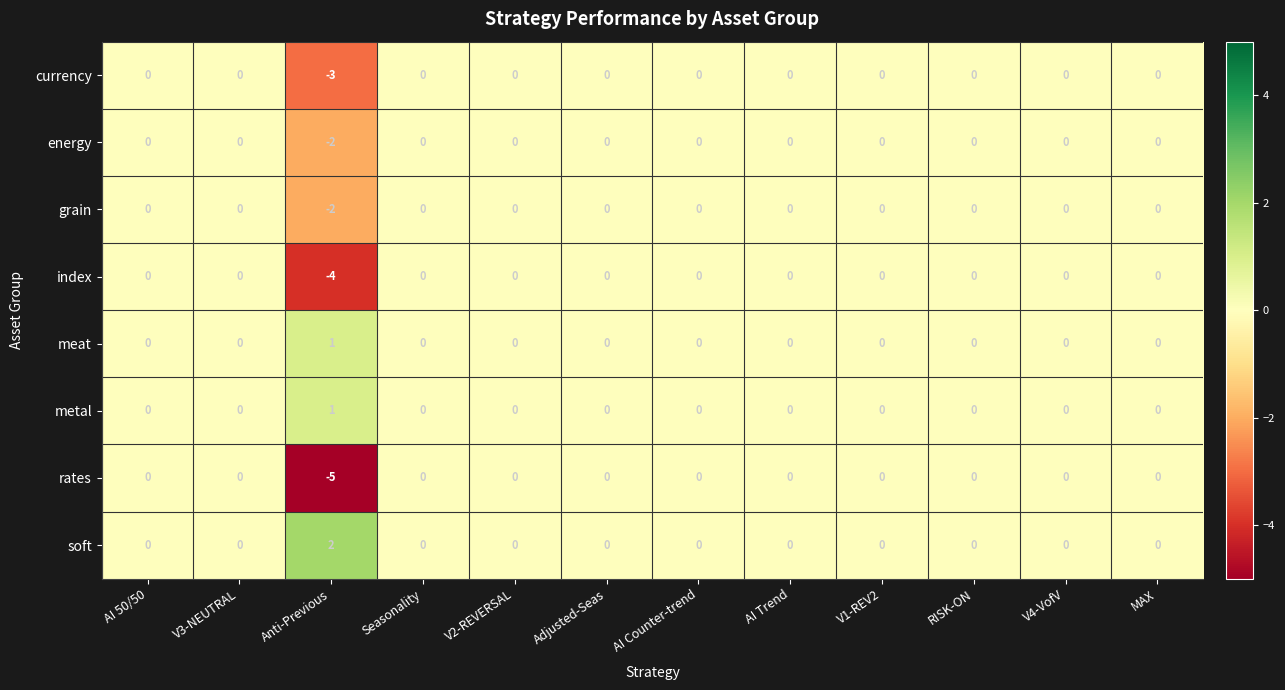

Where is grain nearest to the value -1?

AI 50/50